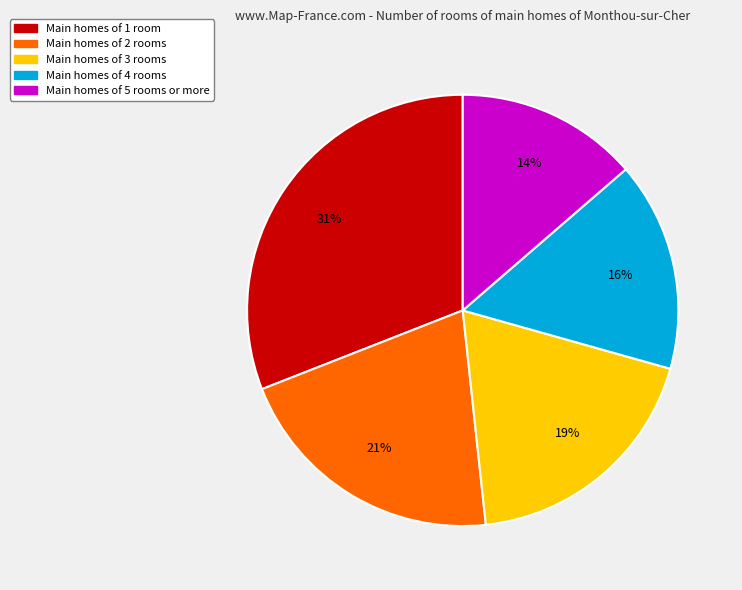

What is the smallest slice in the pie chart?

Main homes of 5 rooms or more